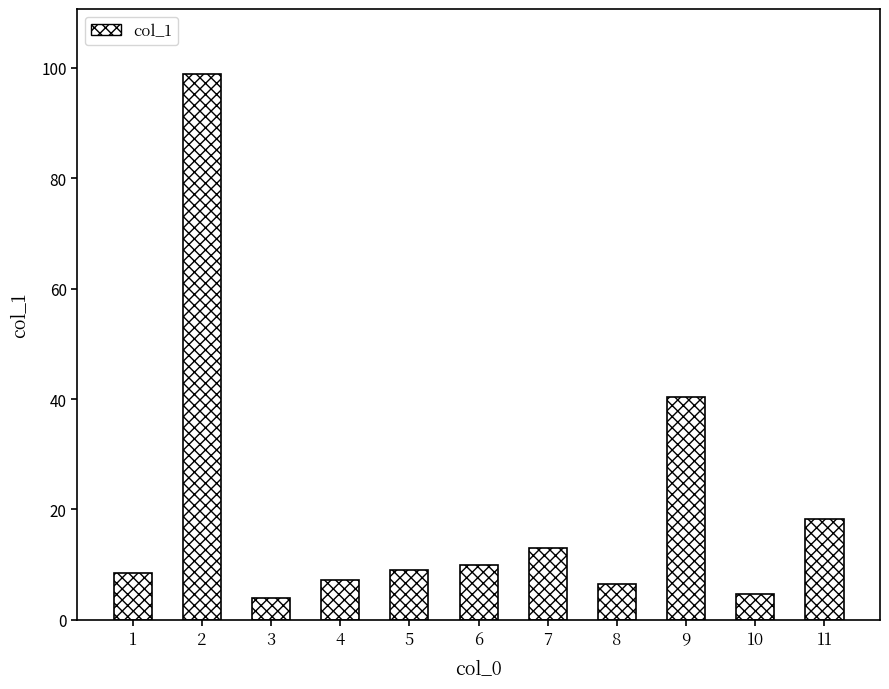

What is the smallest value displayed?

3.9